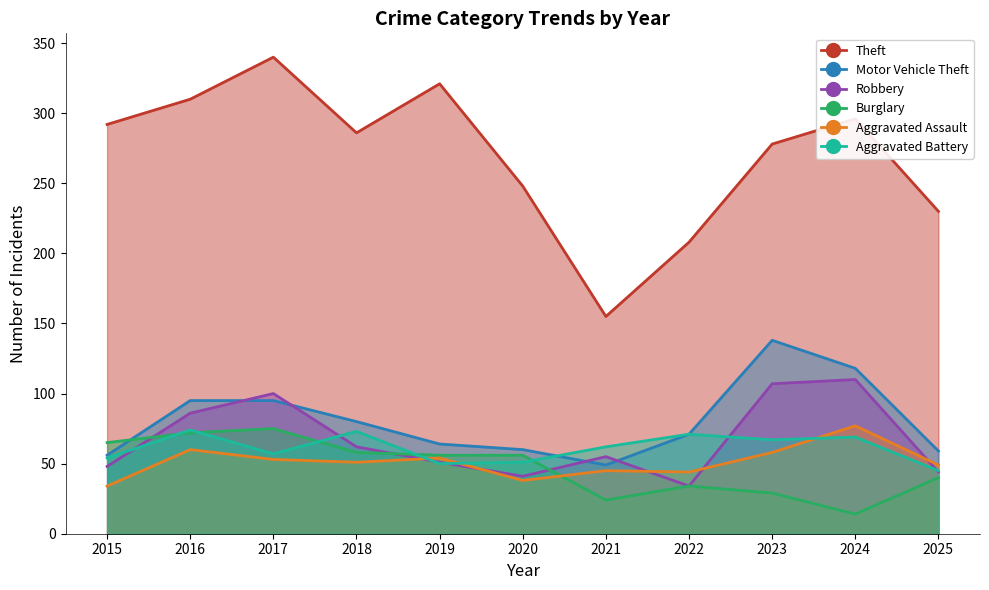

How many lines are shown in the chart?

6